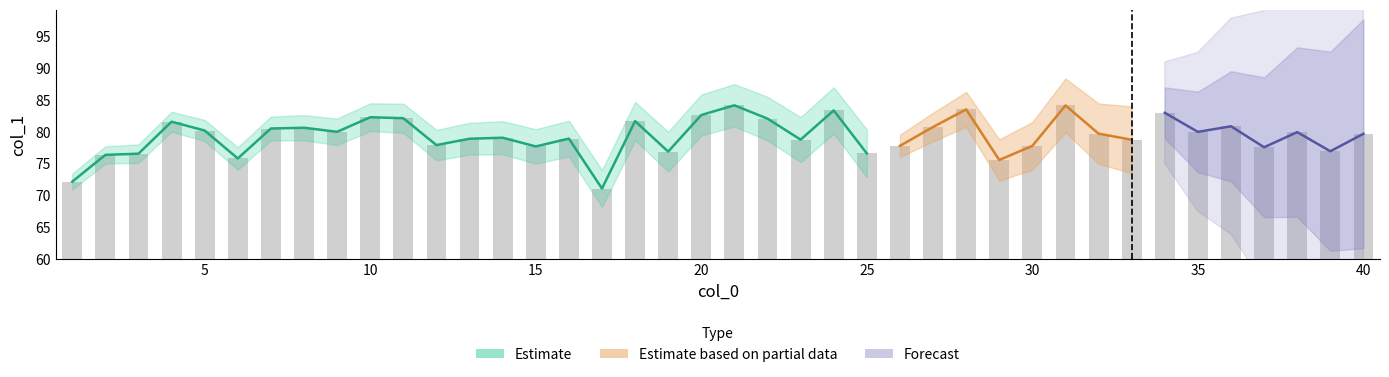

Between 27 and 25, which is larger?

27